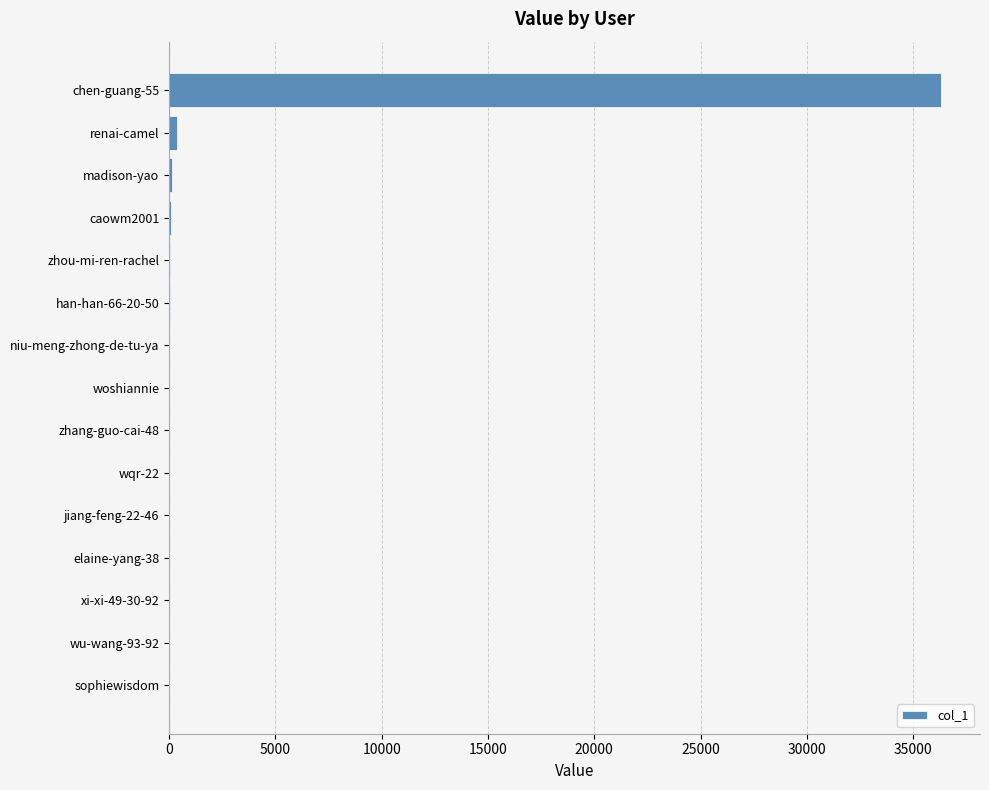

Which label corresponds to the largest value in the chart?

chen-guang-55